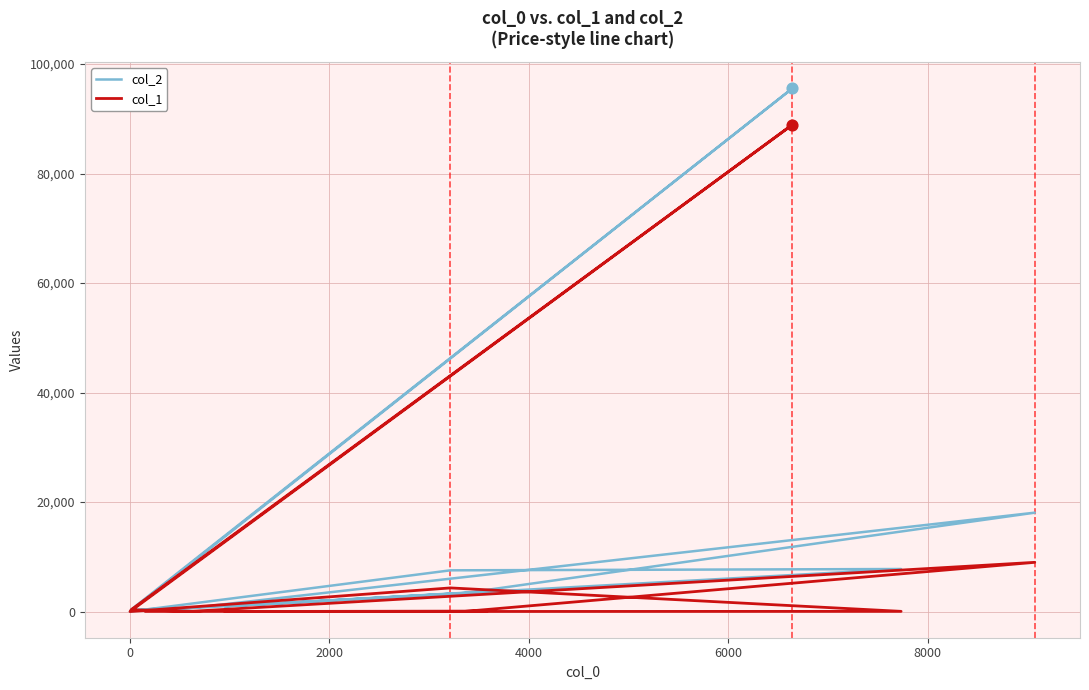

Which series contains the highest Y value?

col_2